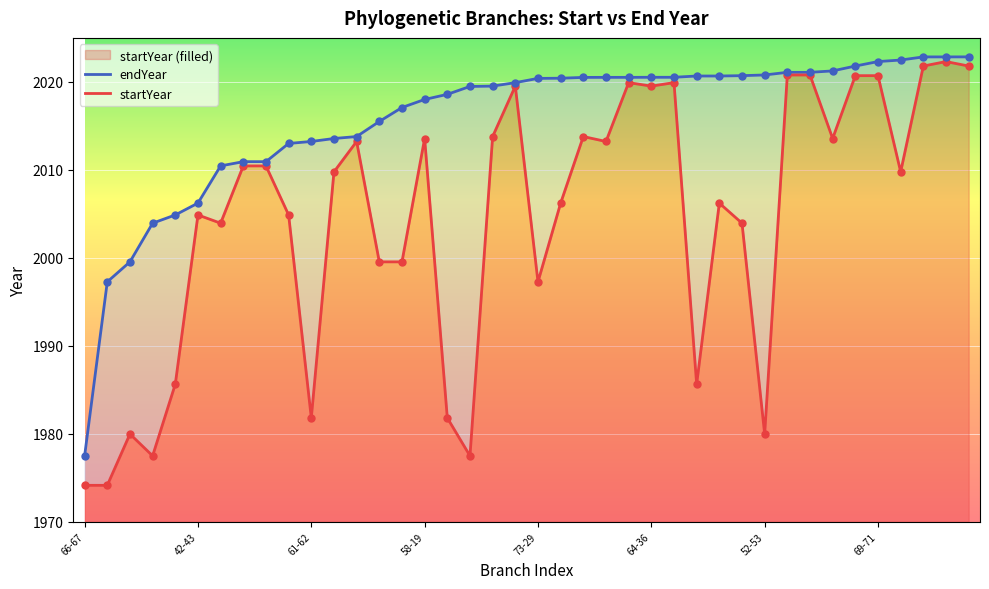

Which series reaches the maximum Y coordinate?

endYear